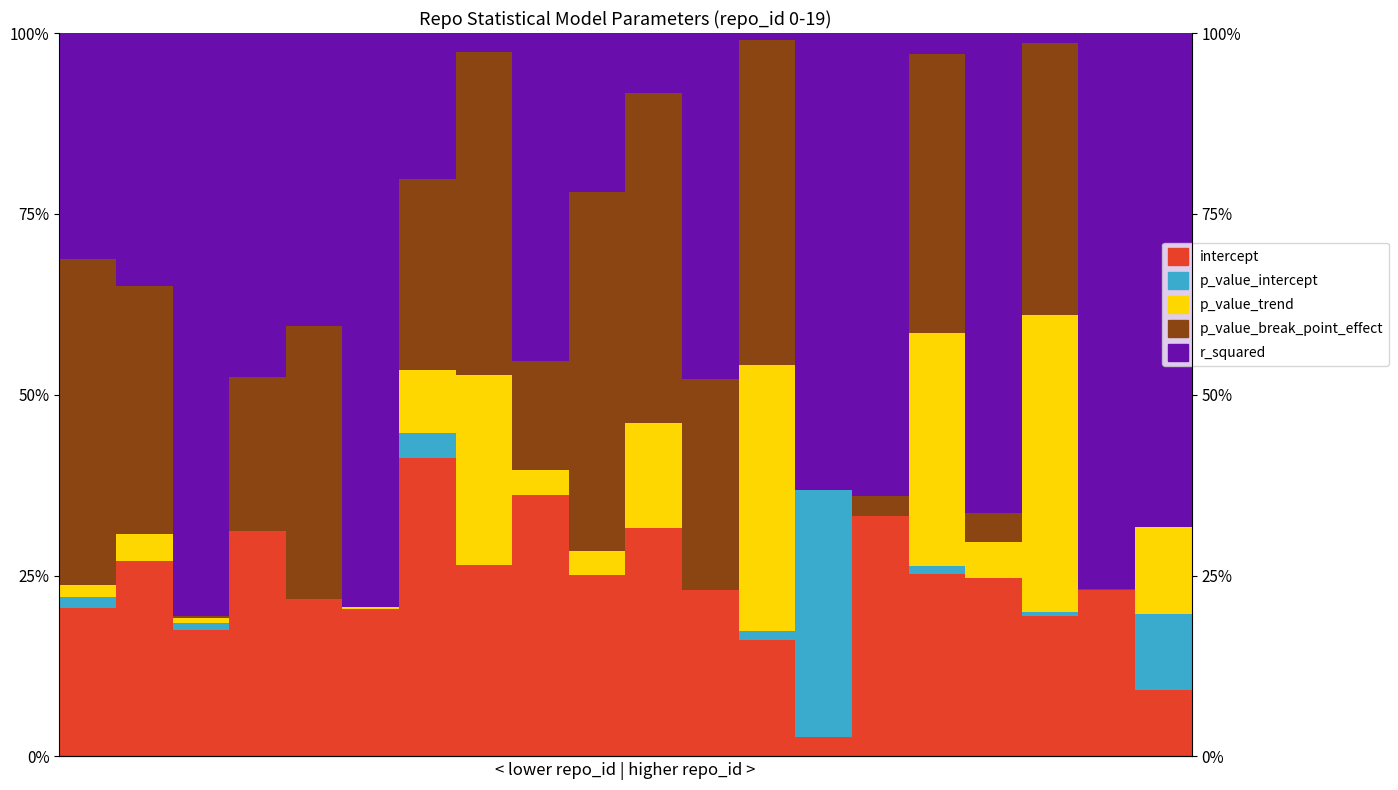

What are all the series names shown in the legend?

intercept, p_value_intercept, p_value_trend, p_value_break_point_effect, r_squared